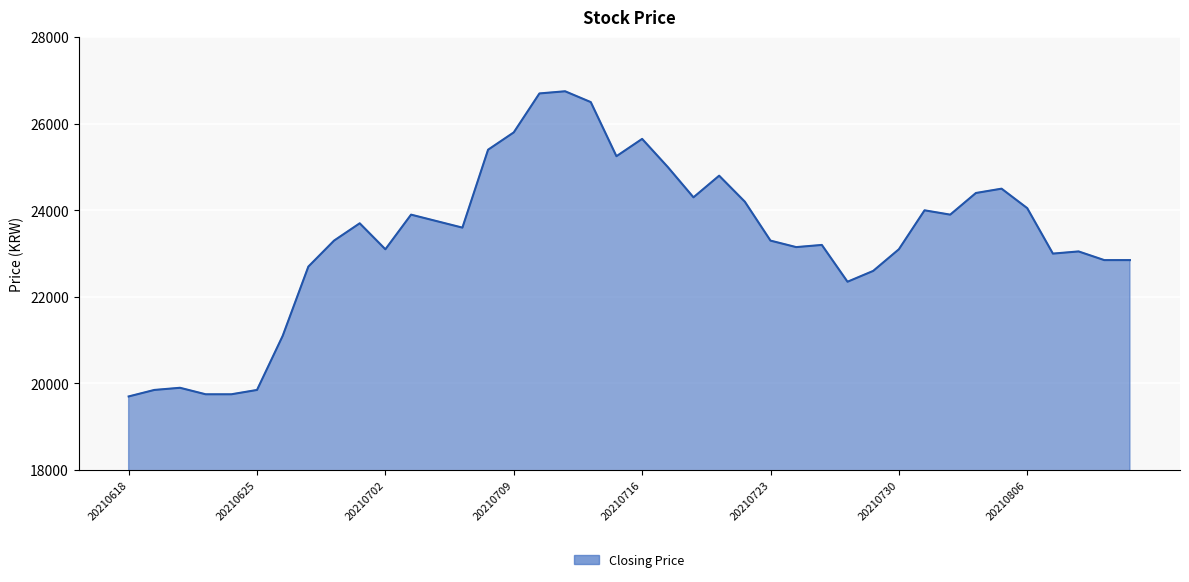

What is the difference between the maximum and minimum values?

7050